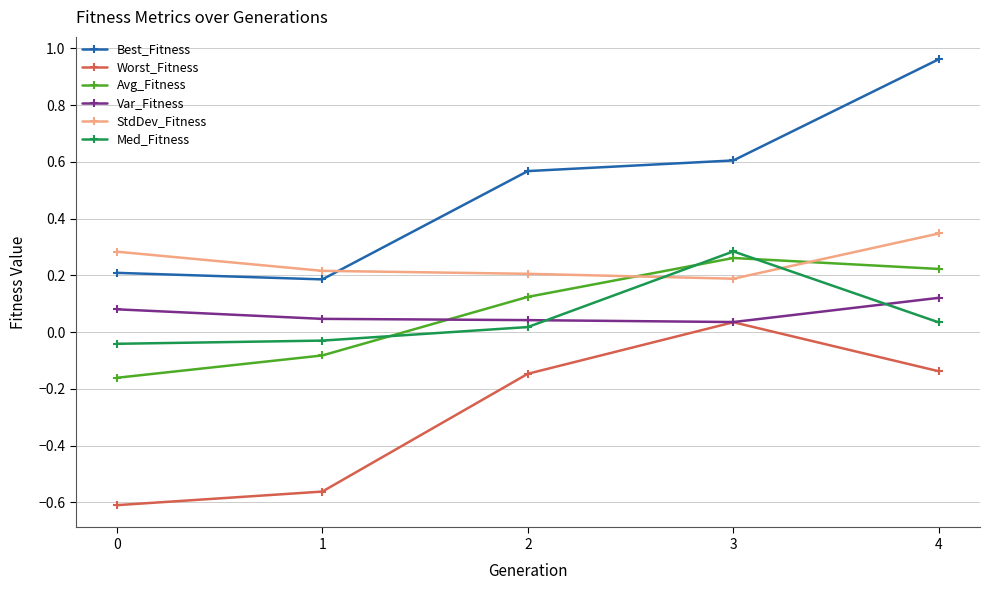

At 4, list the series in order from smallest to largest.

Worst_Fitness, Med_Fitness, Var_Fitness, Avg_Fitness, StdDev_Fitness, Best_Fitness